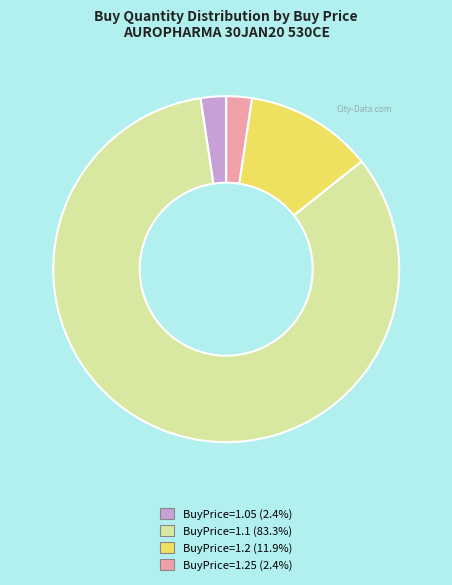

Is there any slice that represents more than half of the pie?

Yes